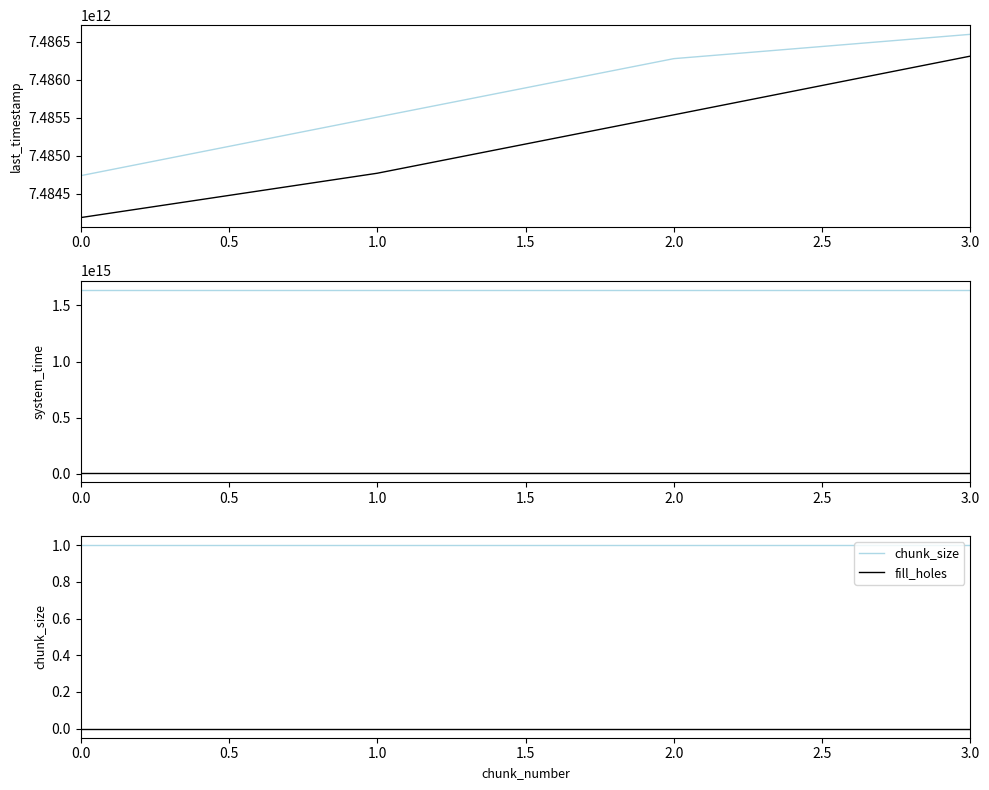

True or false: chunk_size has a value of 2 at 1.0.

False